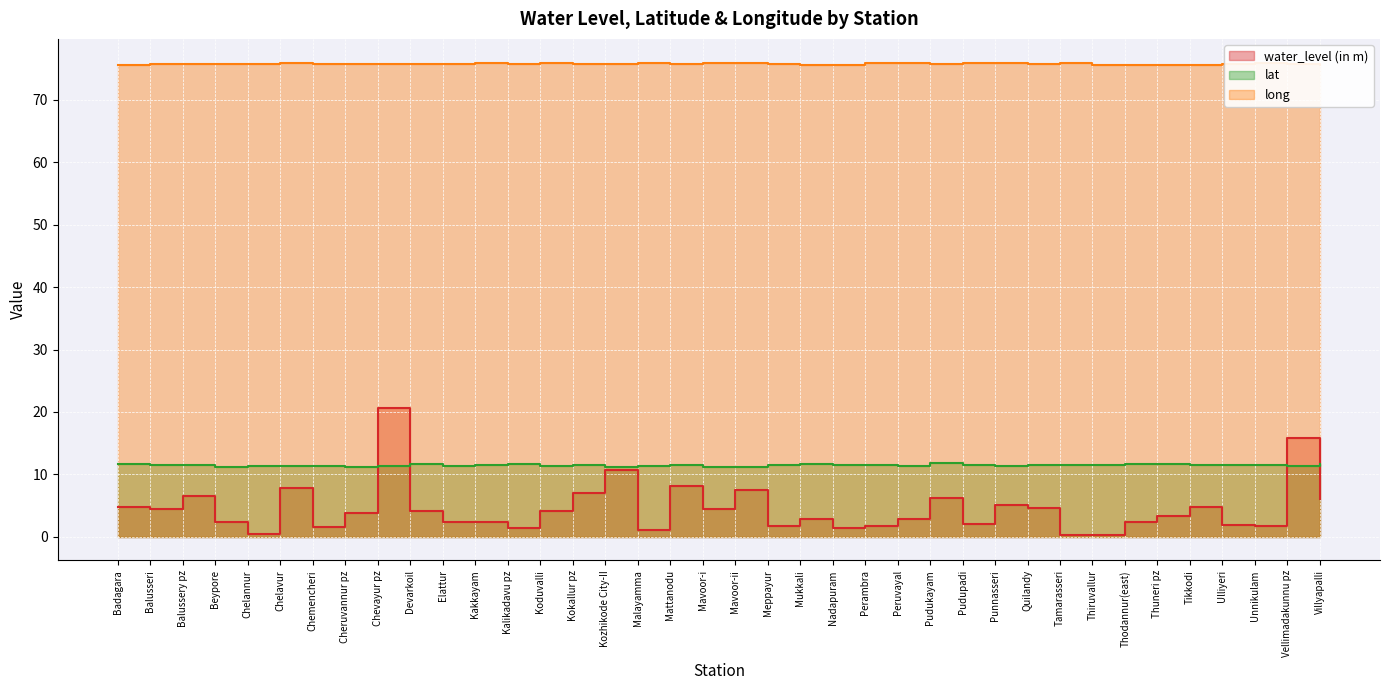

True or false: long has more than 1 interior local peaks.

True